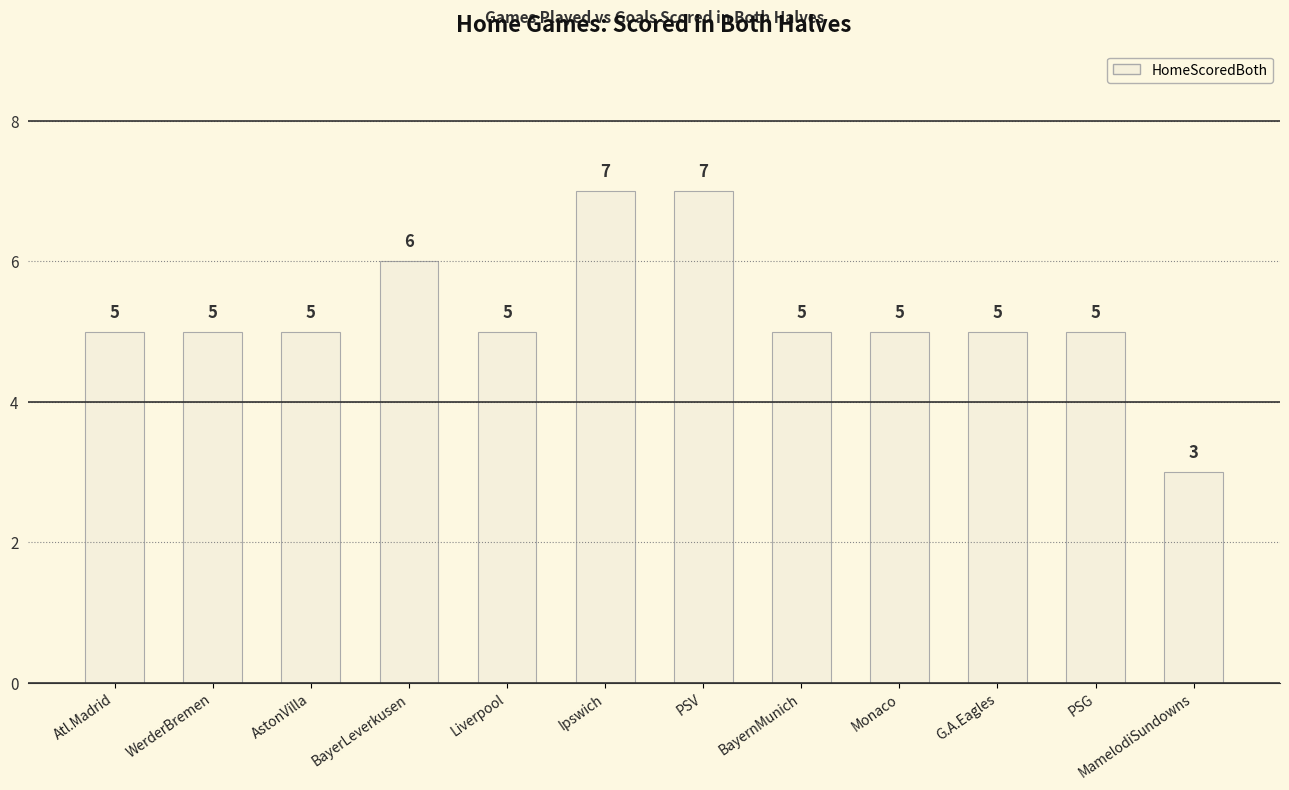

How many series are shown in this chart?

1